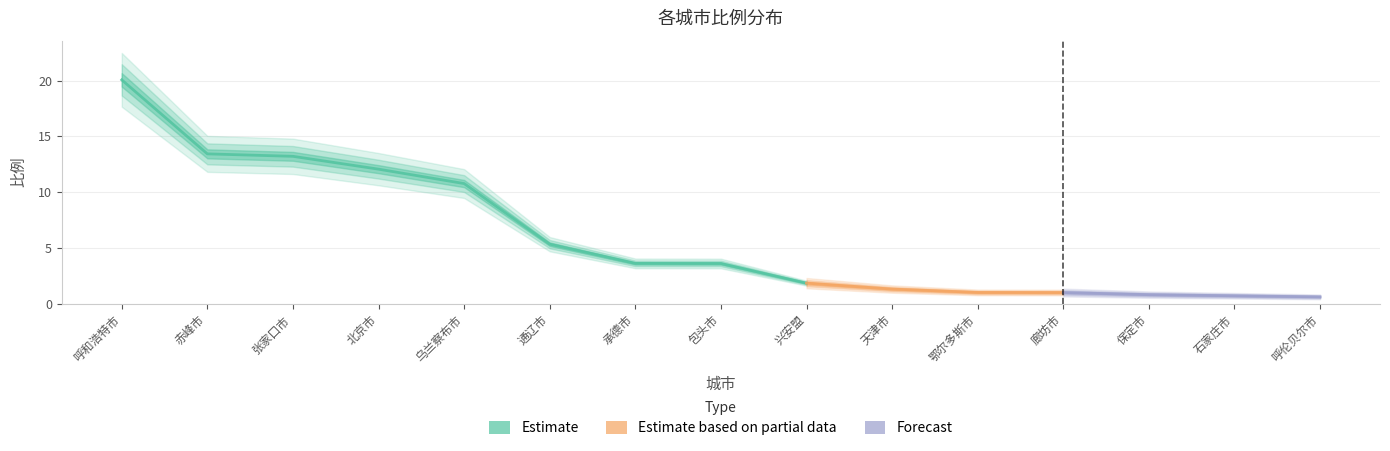

How many lines are shown in the chart?

1